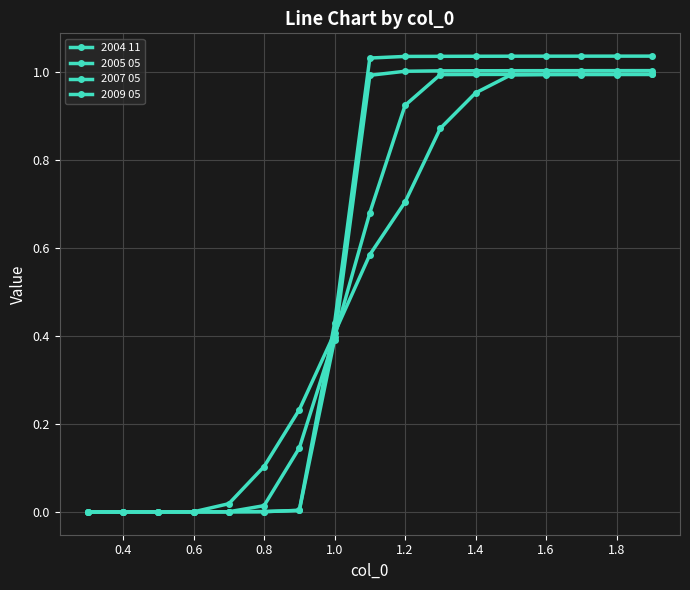

What is the highest value of the 2005 05 series?

1.0